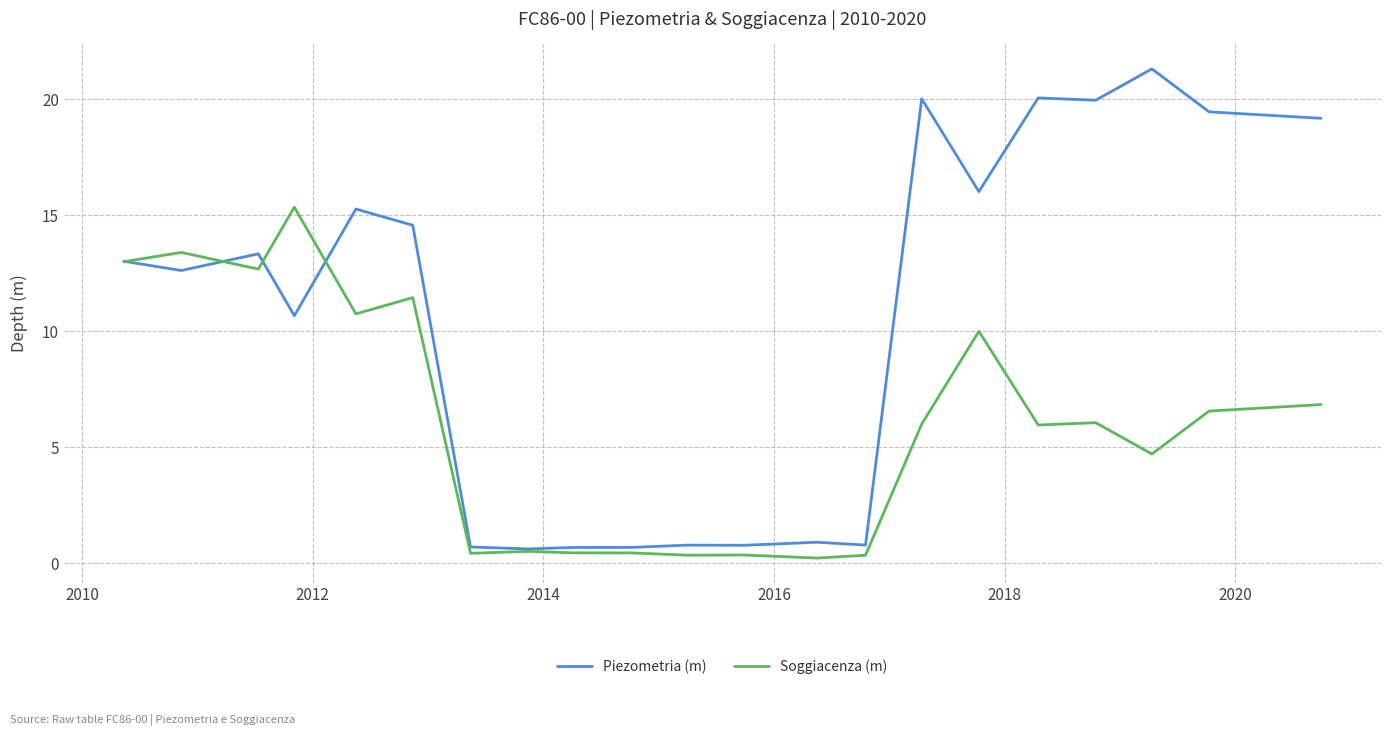

Which series has the largest total across all categories?

Piezometria (m)